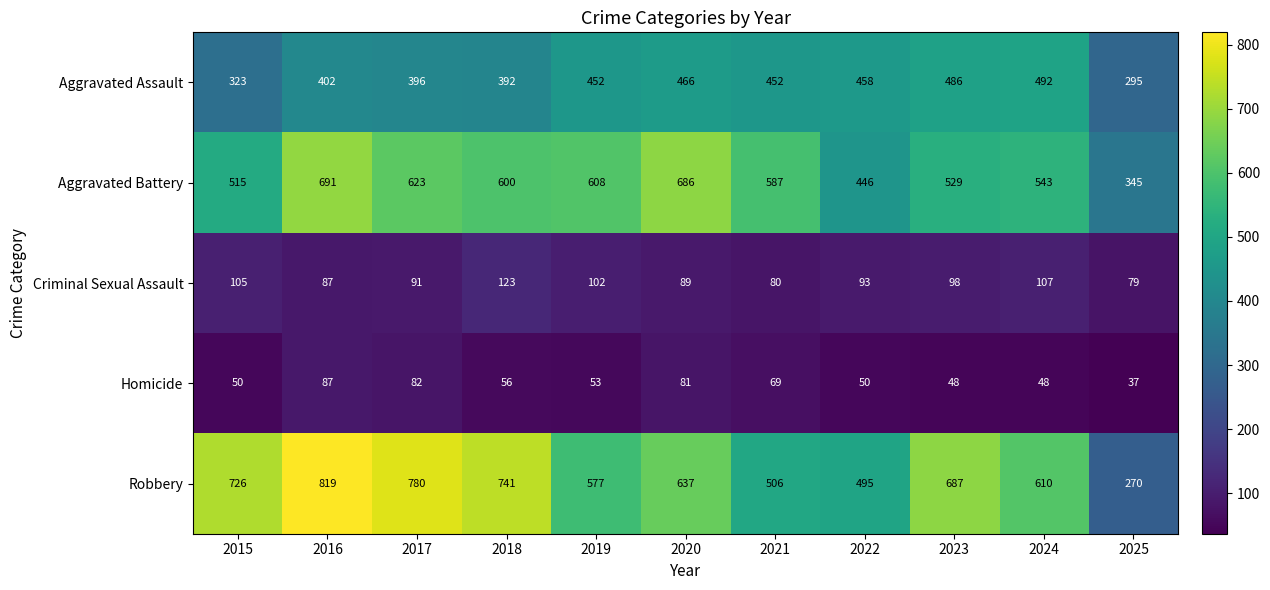

How many data points does each series have?

11